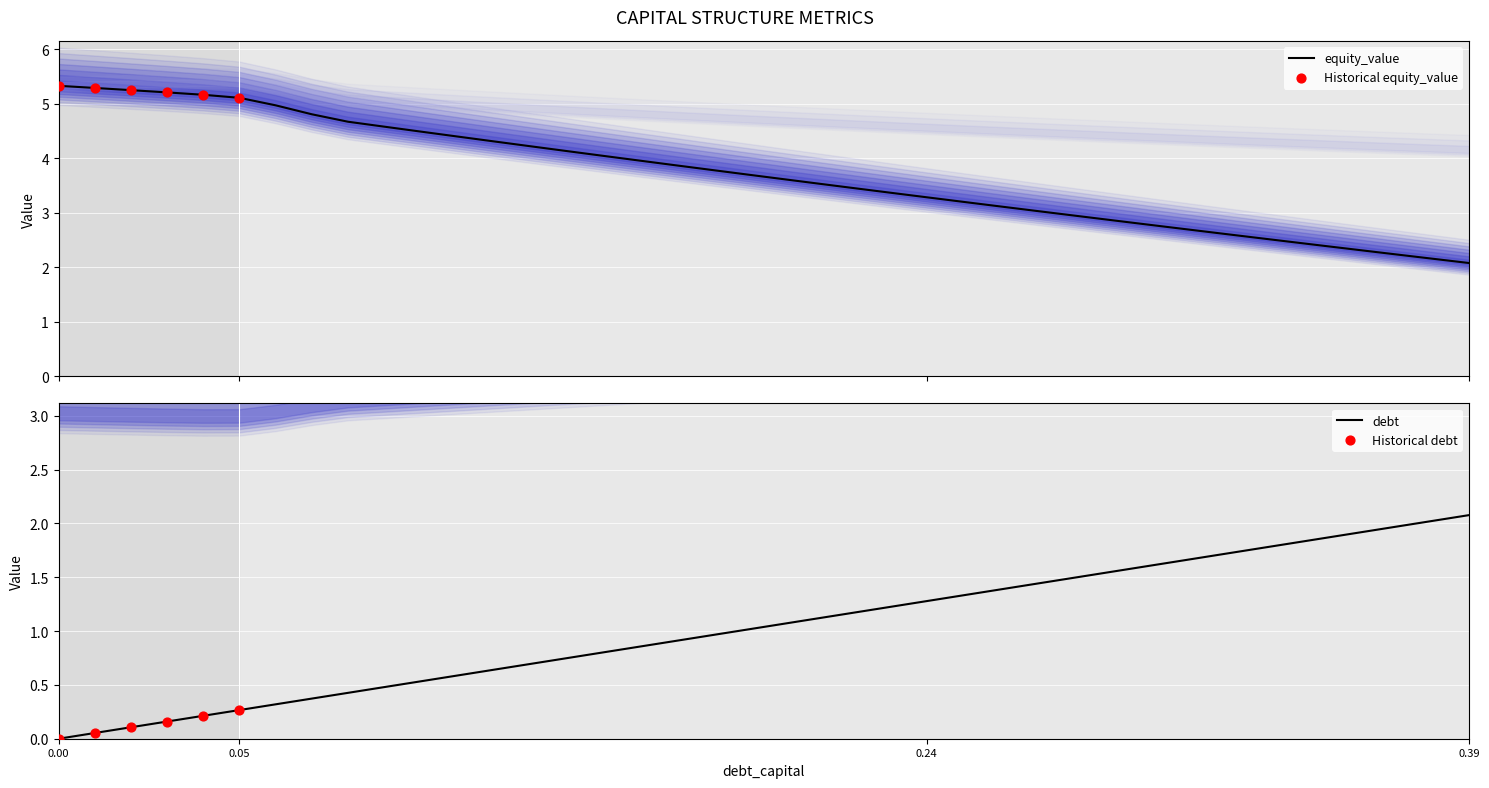

True or false: debt has a value of 0.6 at 0.24.

False